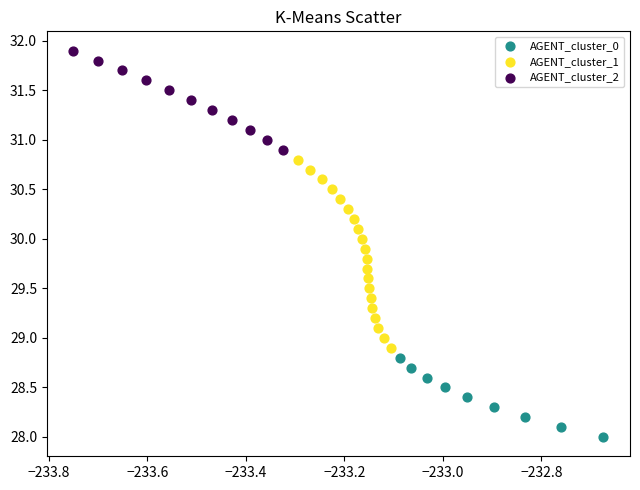

Which series contains the lowest Y value?

AGENT_cluster_0